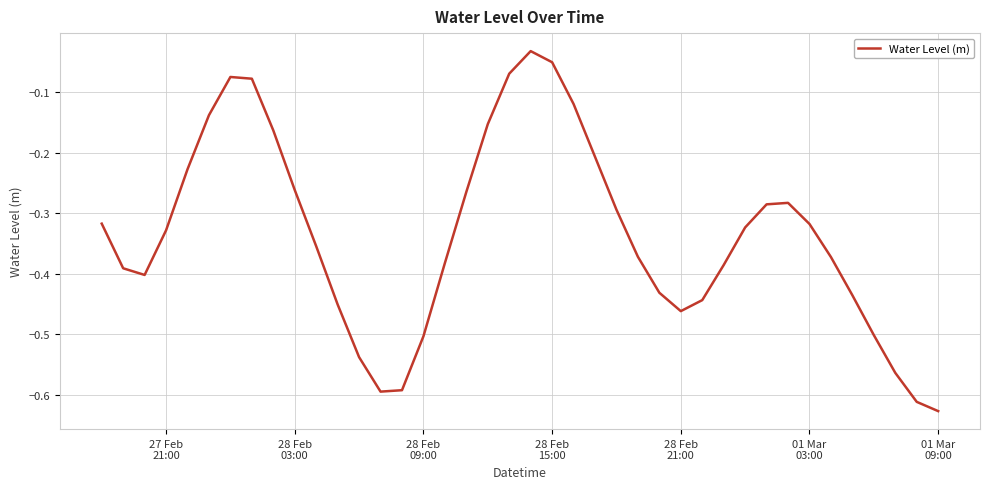

What is the difference between the maximum and minimum values?

0.6